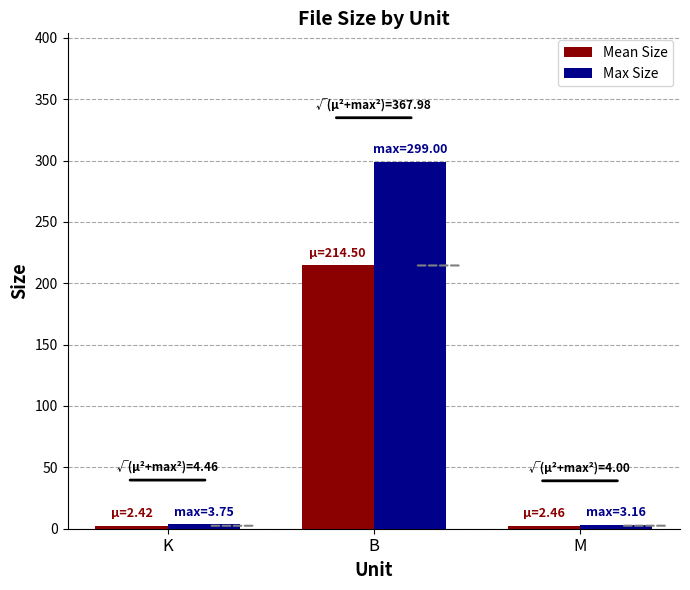

What position from the right is B?

2